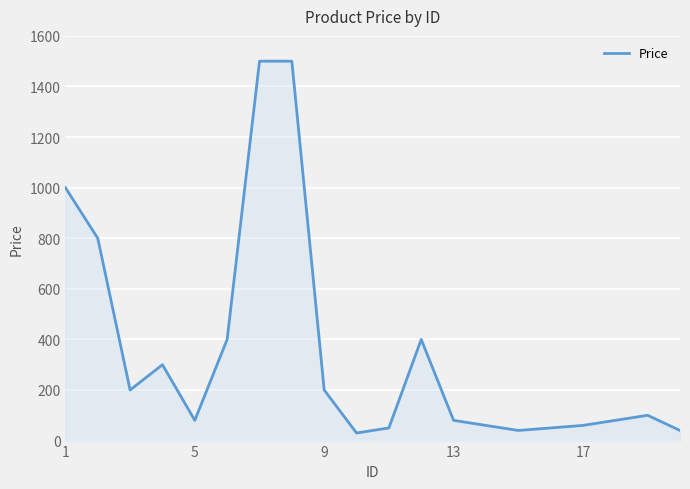

What is the greatest value displayed?

1500.0